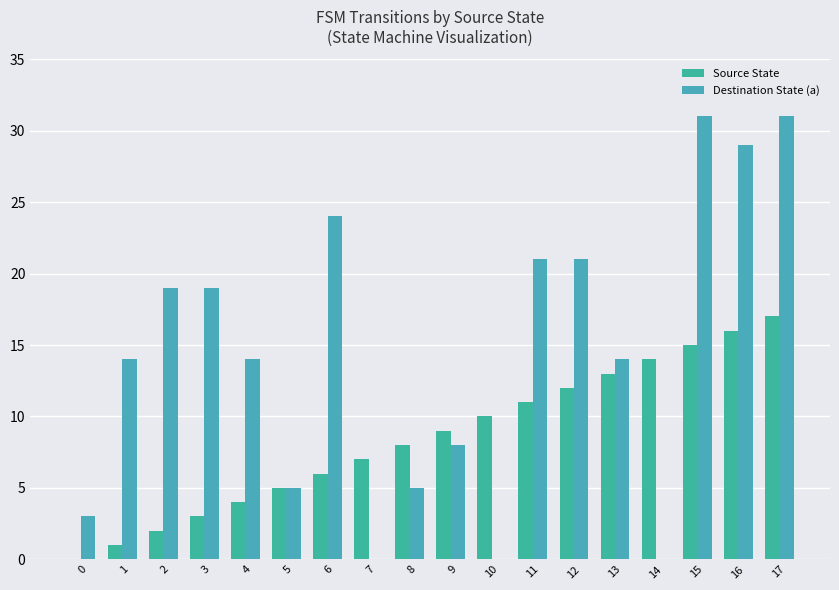

Reading left to right, transcribe all the data shown in this chart.

Source State: 0=0	1=1	2=2	3=3	4=4	5=5	6=6	7=7	8=8	9=9	10=10	11=11	12=12	13=13	14=14	15=15	16=16	17=17
Destination State (a): 0=3	1=14	2=19	3=19	4=14	5=5	6=24	7=0	8=5	9=8	10=0	11=21	12=21	13=14	14=0	15=31	16=29	17=31